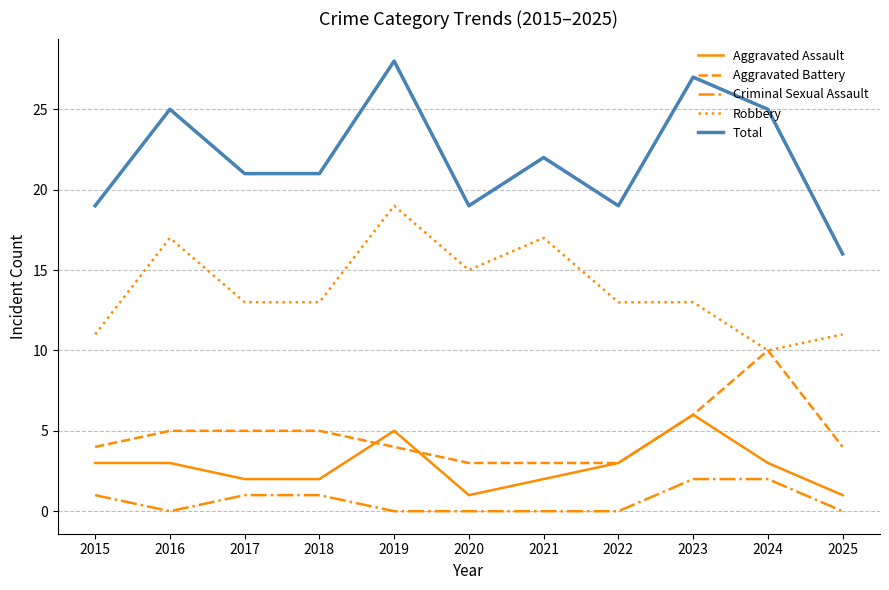

What is the lowest value of the Total series?

16